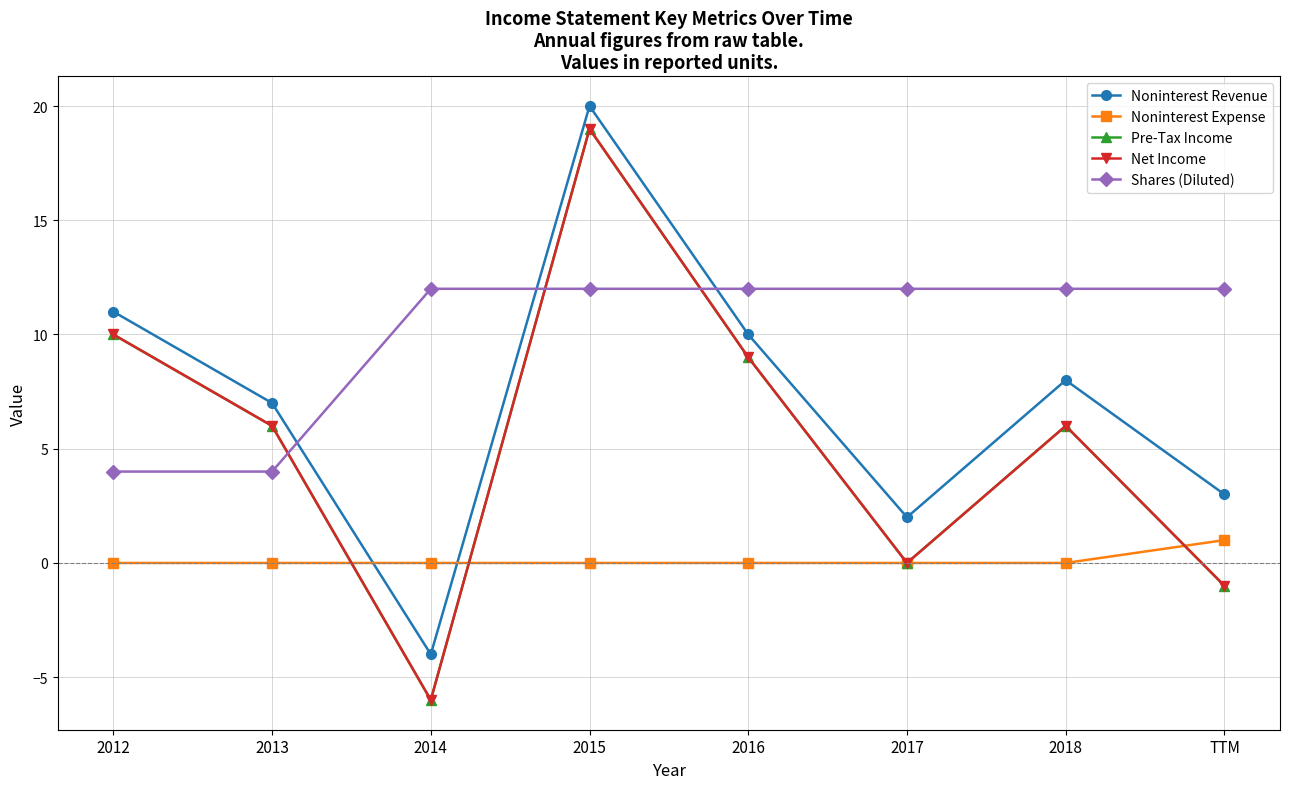

Which series ends up on top after the final intersection of Shares (Diluted) and Pre-Tax Income?

Shares (Diluted)